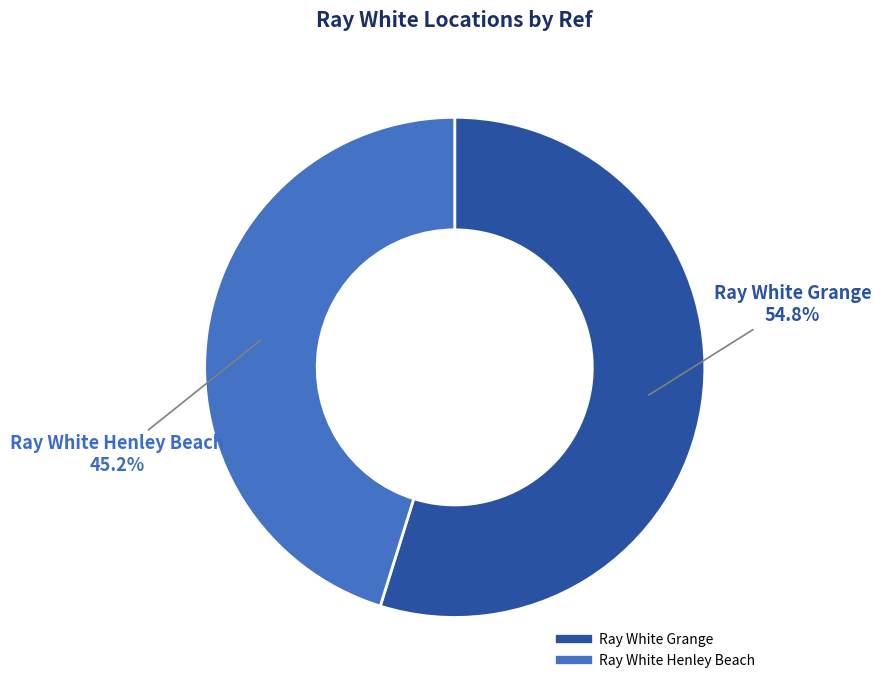

To the nearest percent, what is the difference between the Ray White Henley Beach and Ray White Grange slice percentages?

10%